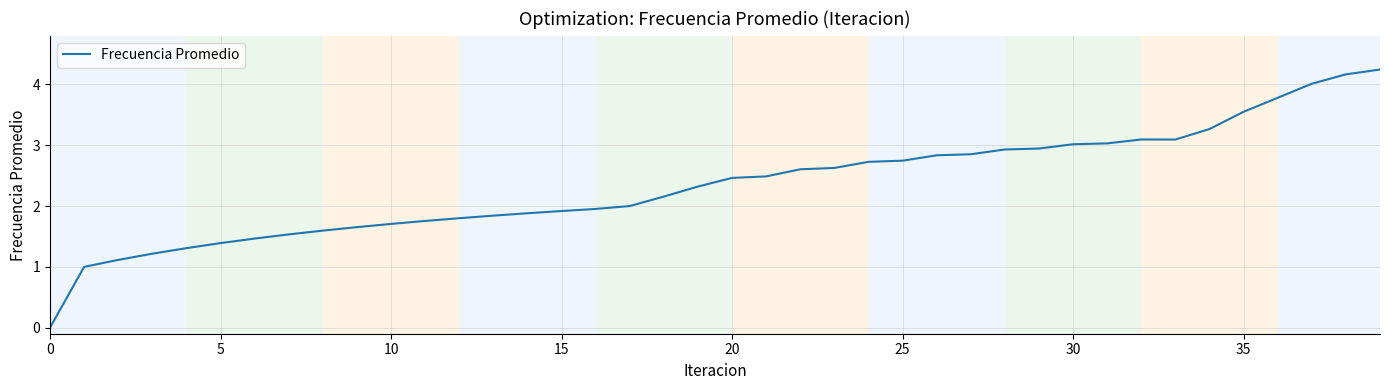

What is the greatest value displayed?

4.2